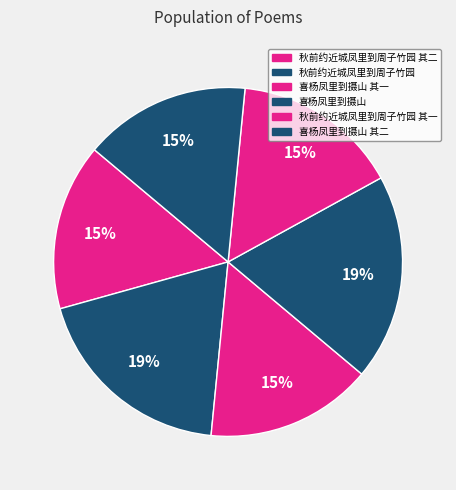

To the nearest percent, what portion does 喜杨凤里到摄山 其一 represent?

15%